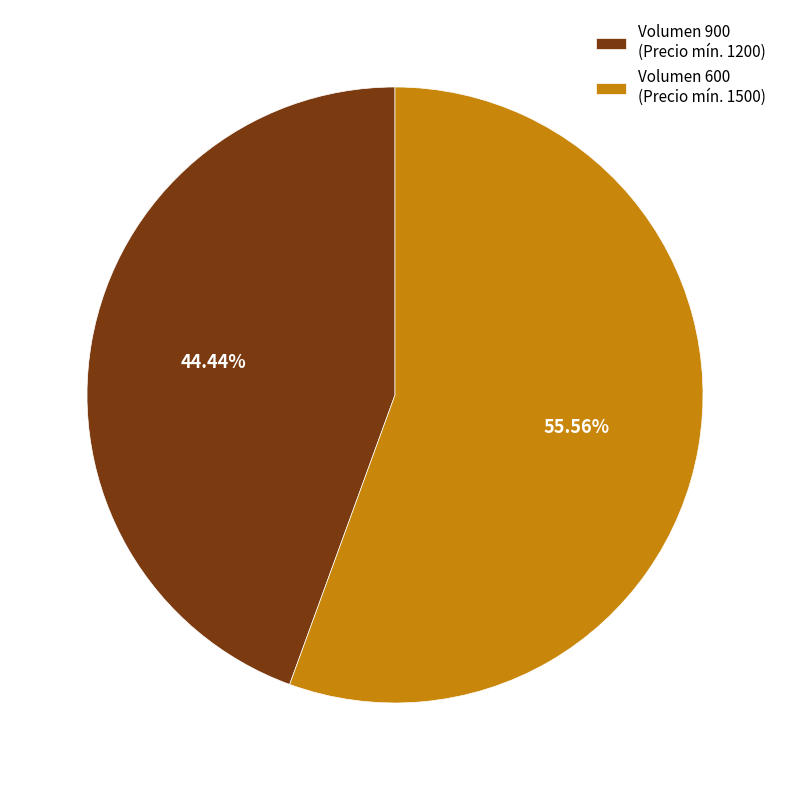

Between Volumen 900 (Precio mín. 1200) and Volumen 600 (Precio mín. 1500), which is larger?

Volumen 600 (Precio mín. 1500)